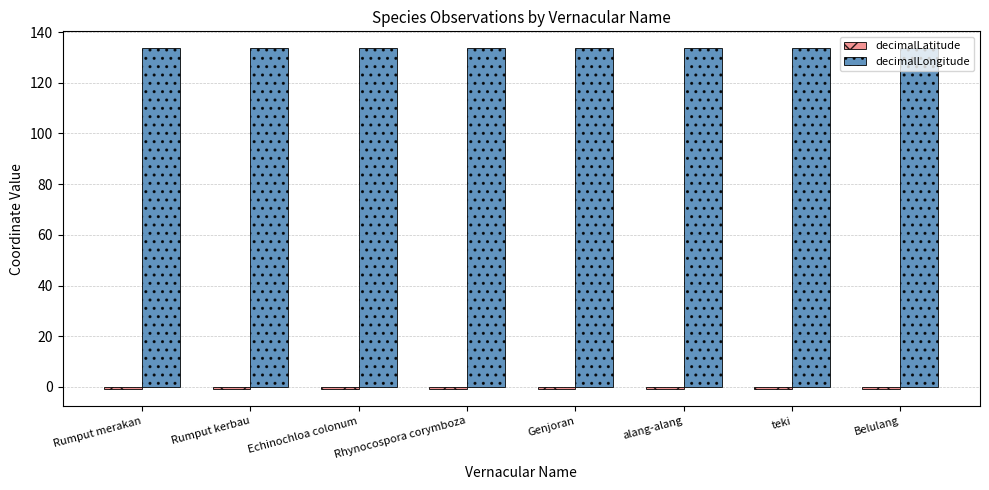

Count the number of categories in the chart.

8